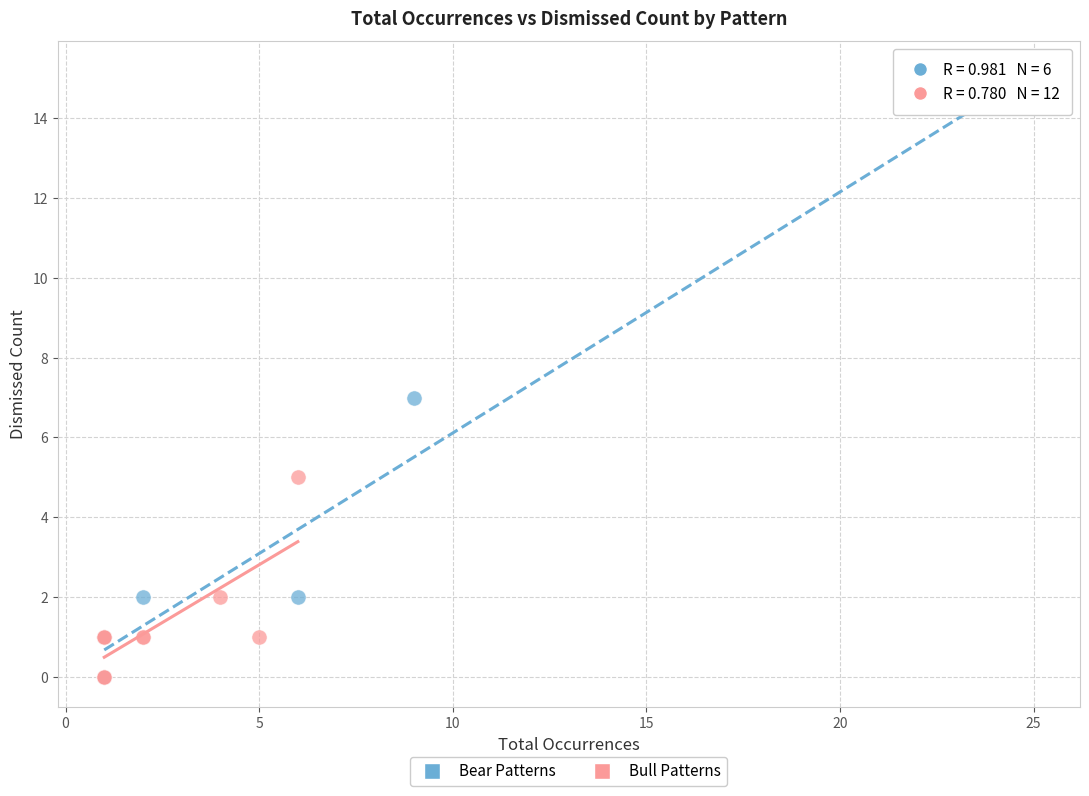

Which series reaches the maximum Y coordinate?

Bear Patterns